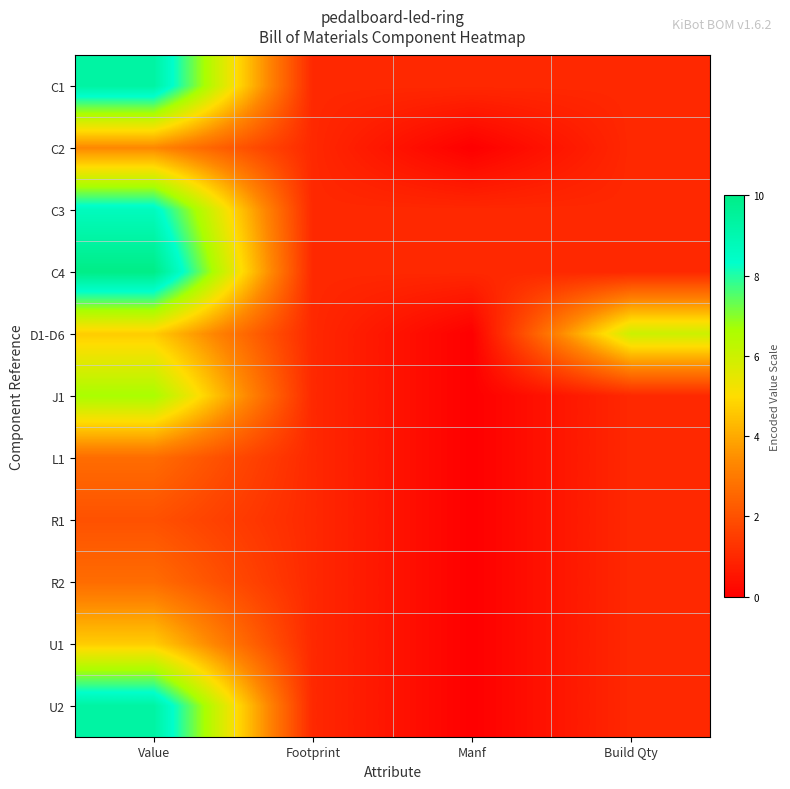

At how many categories does at least one series exceed 7?

1